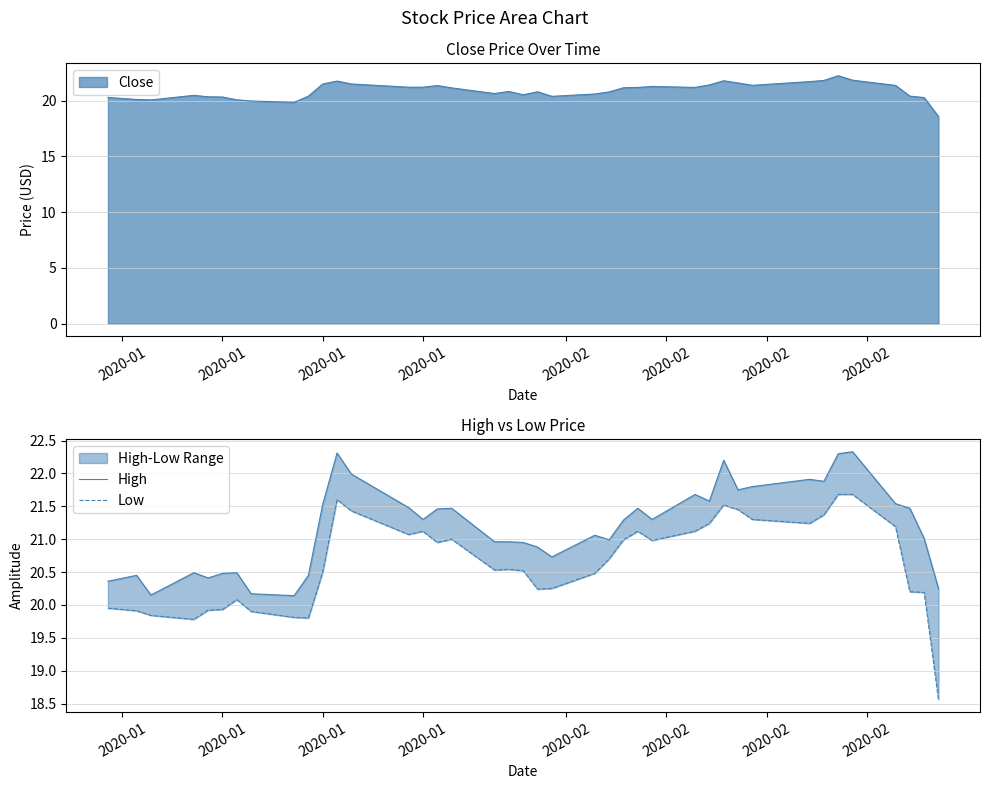

At how many categories does at least one series exceed 19?

40